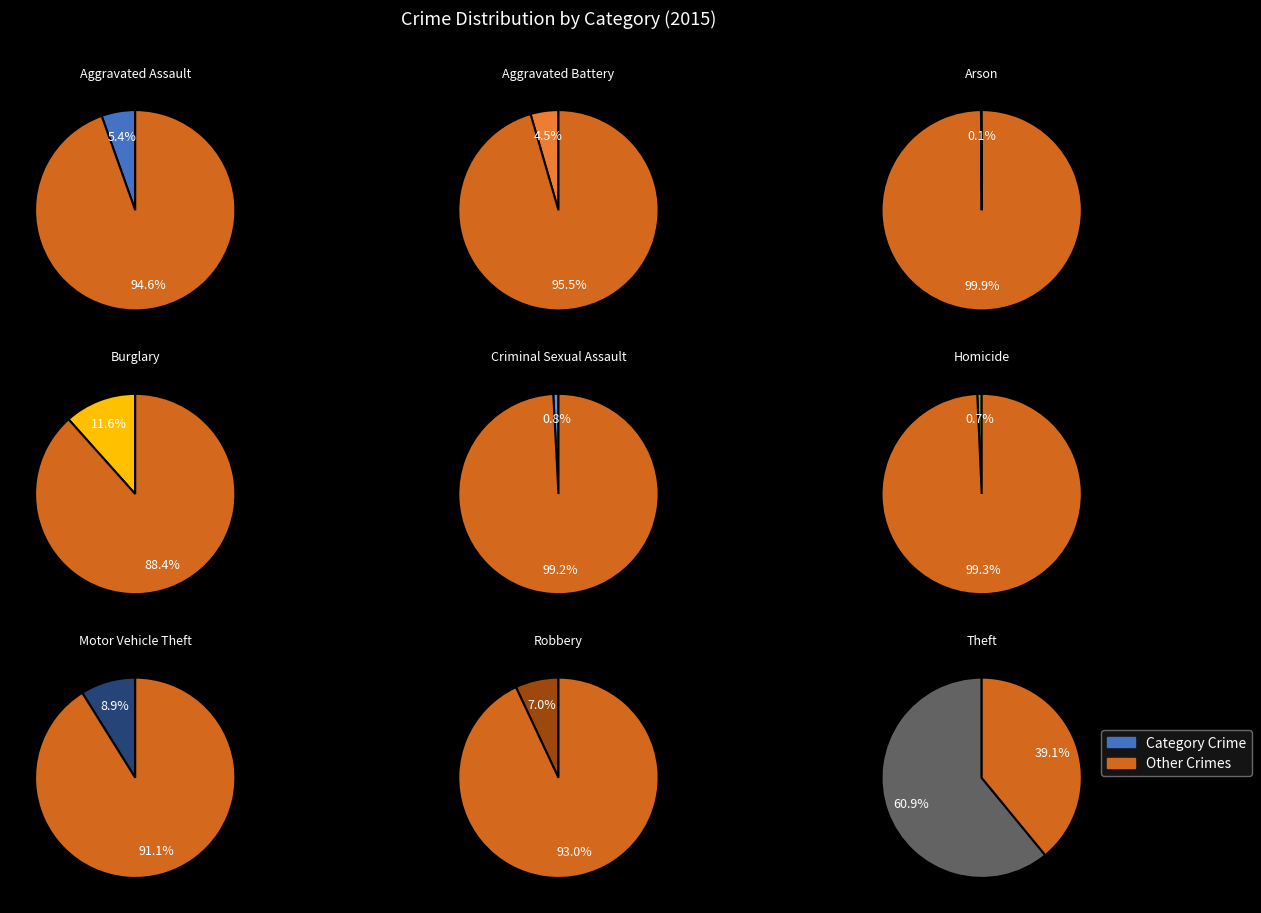

Which slice represents more than half of the pie?

Theft